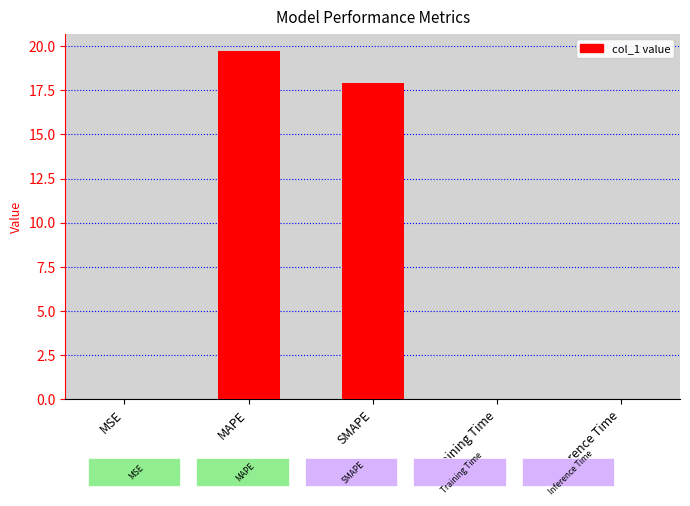

What is the difference between the values at Inference Time and MAPE?

19.7